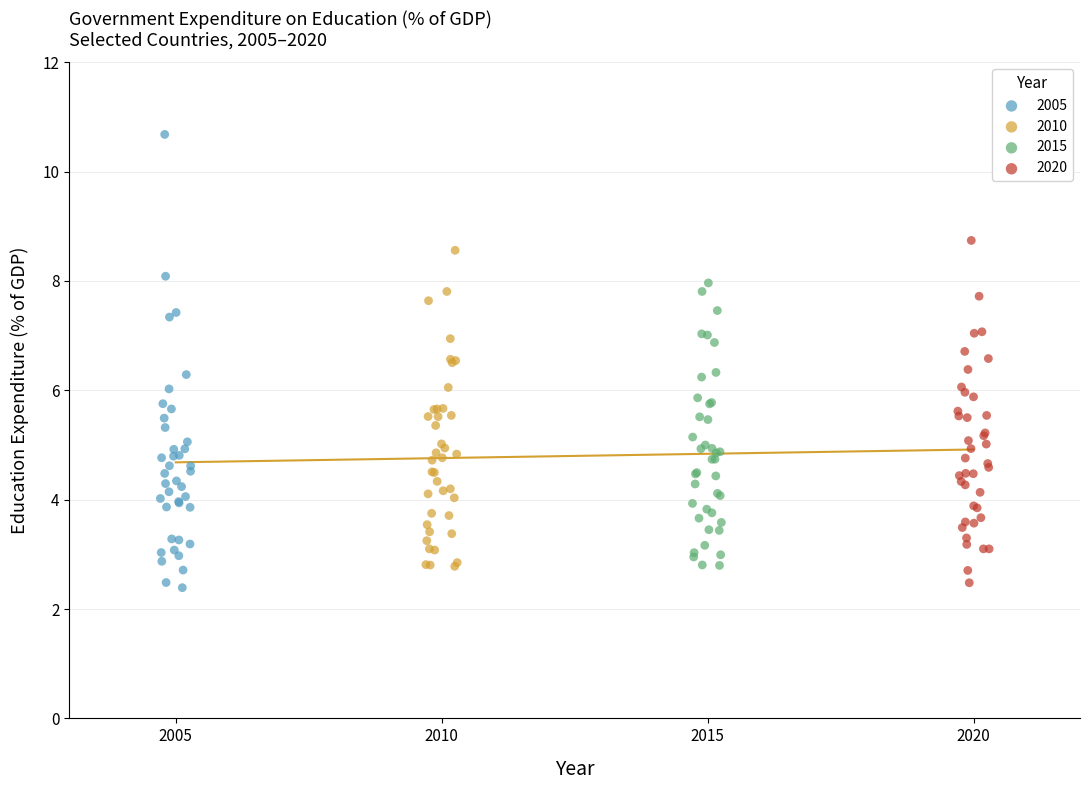

Which series has the widest spread of Y values?

2005